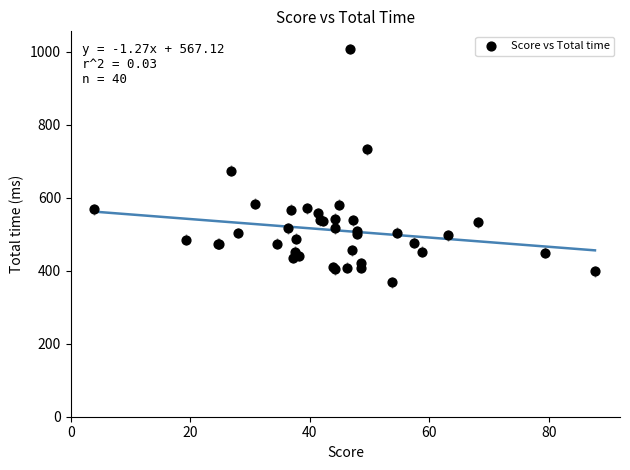

What Y value in the scatter plot is closest to 688?

674.0